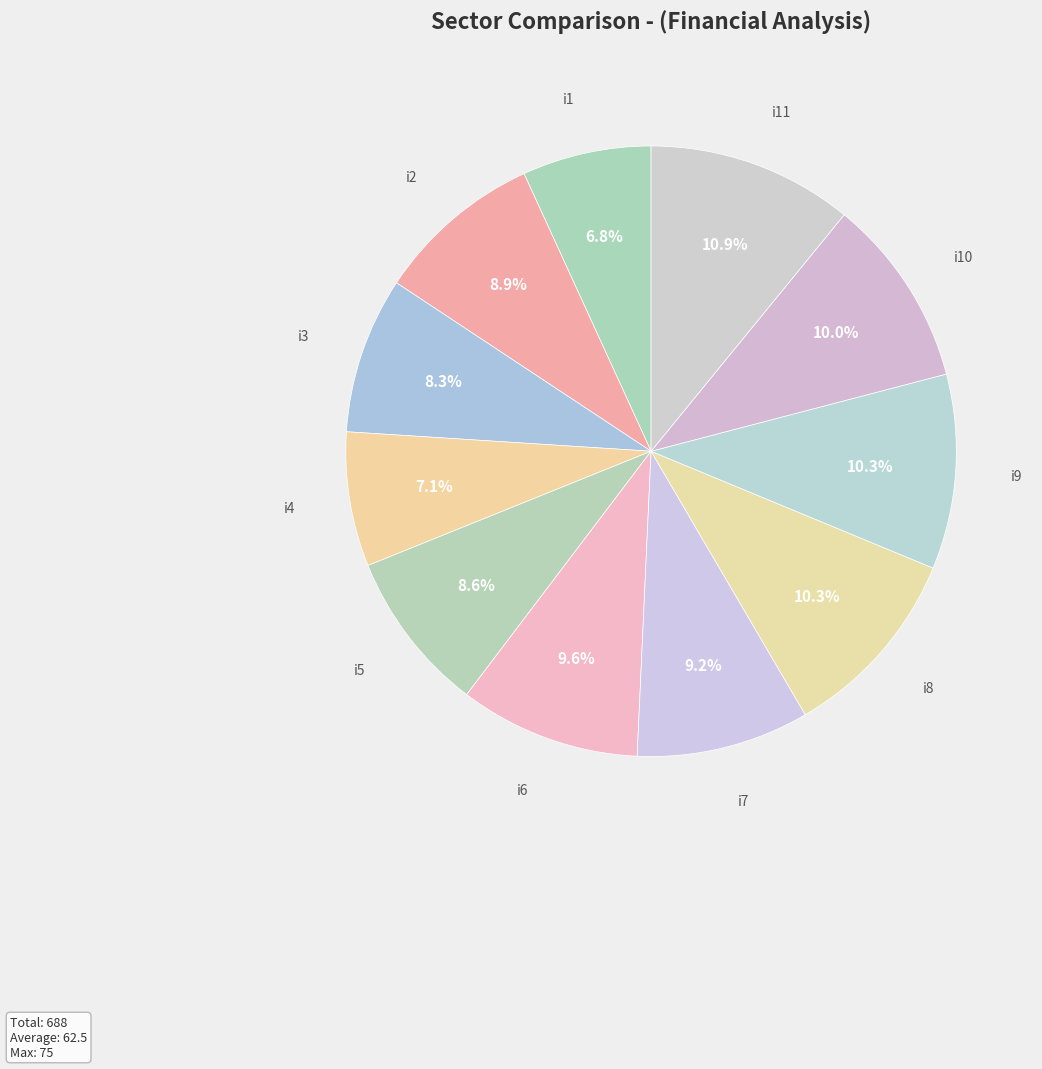

What is the largest slice in the pie chart?

i11